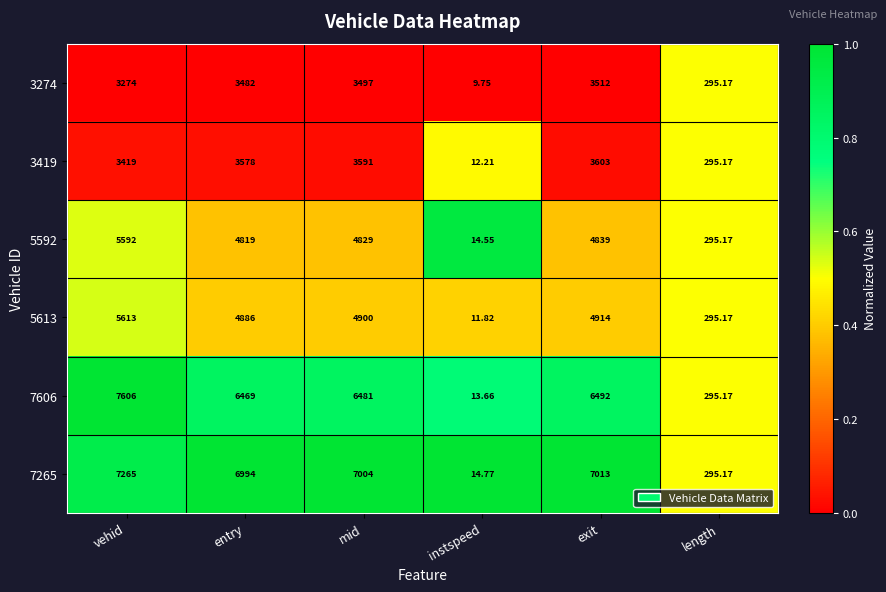

Where is 3274 nearest to the value 1760?

length